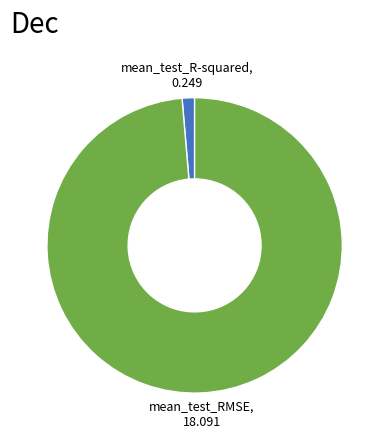

How many segments does this pie chart have?

2